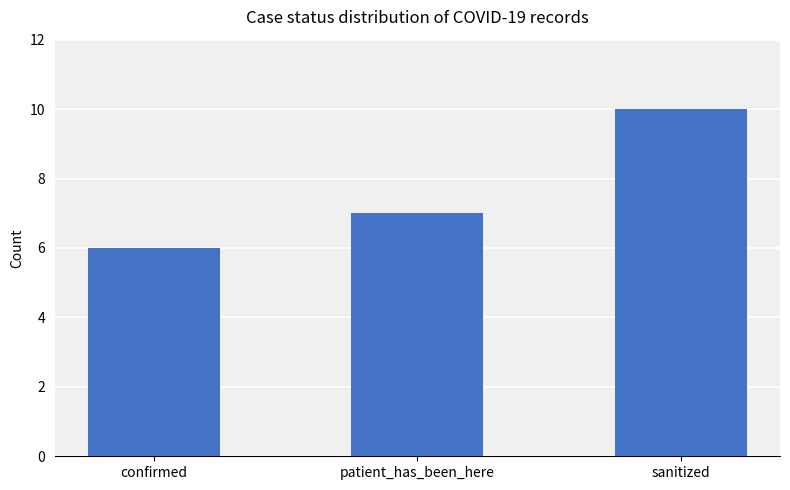

List the labels in order of value, smallest first.

confirmed, patient_has_been_here, sanitized